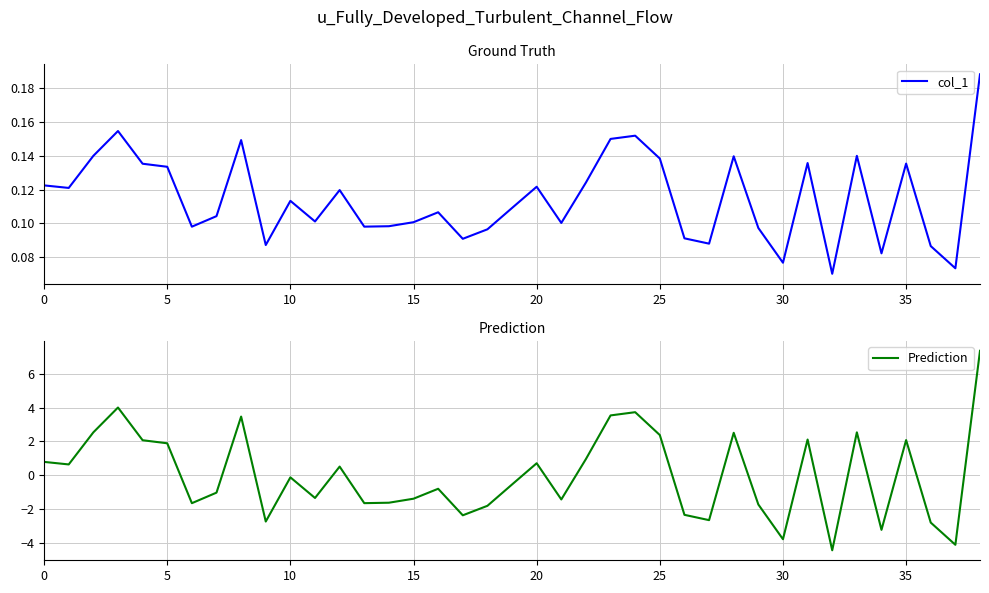

Between 26 and 30, which series saw the biggest shift?

Prediction